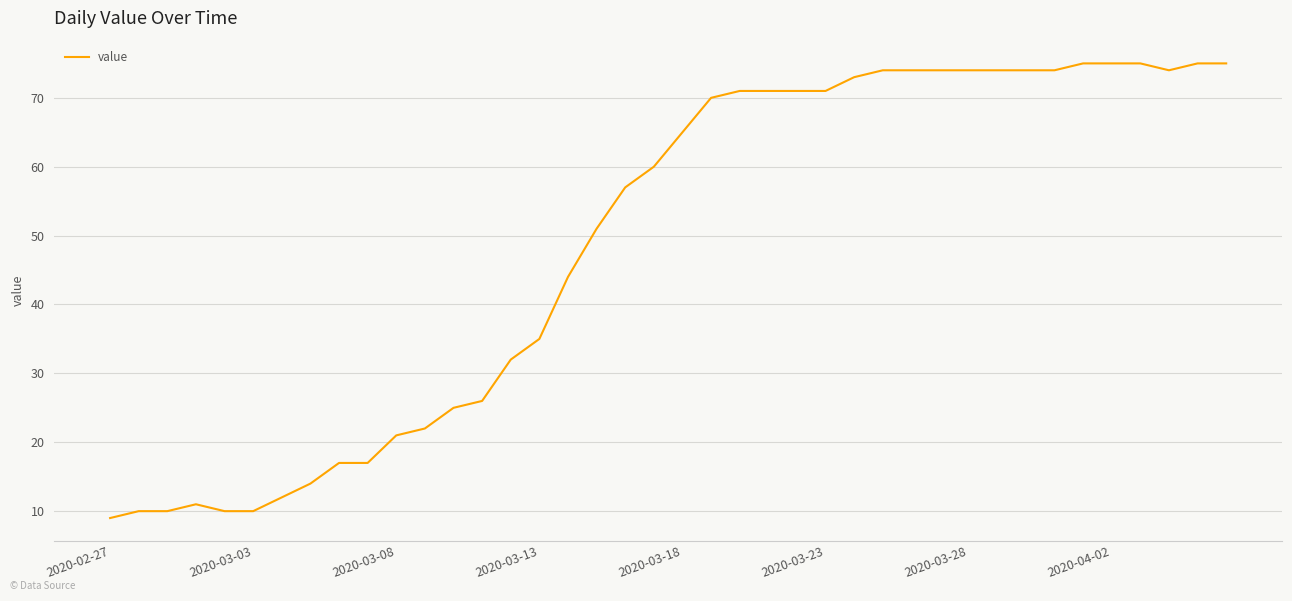

What is the maximum value shown in the chart?

75